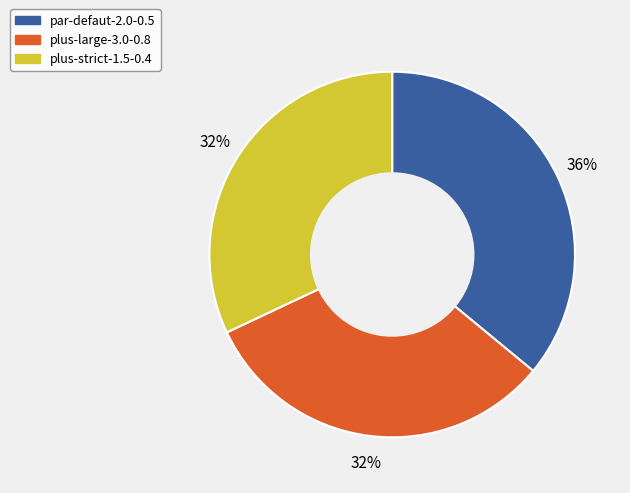

To the nearest percent, what portion does par-defaut-2.0-0.5 represent?

36%